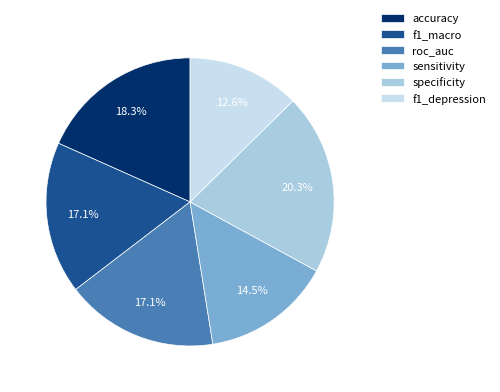

To the nearest percent, what is the combined percentage of f1_depression and f1_macro?

30%